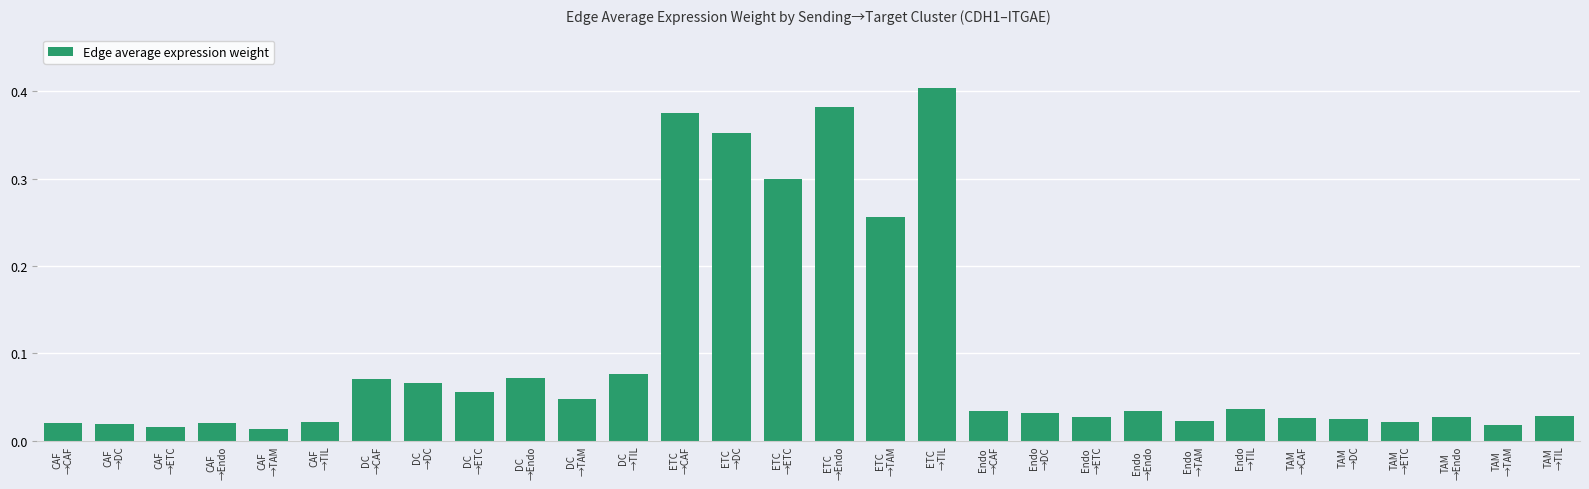

What is the change in value from CAF
→TAM to DC
→TIL?

+0.1